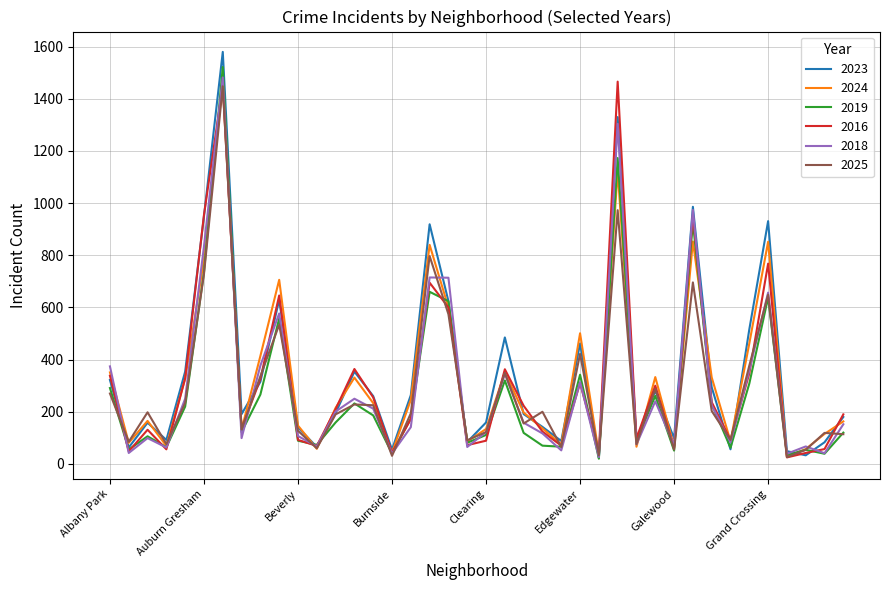

Which series has the largest range (max minus min)?

2023